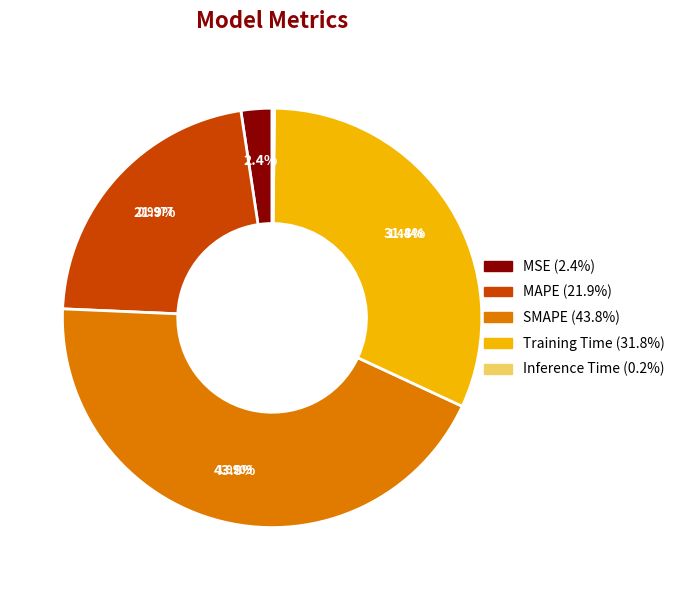

True or false: MAPE accounts for 22% of the total.

True